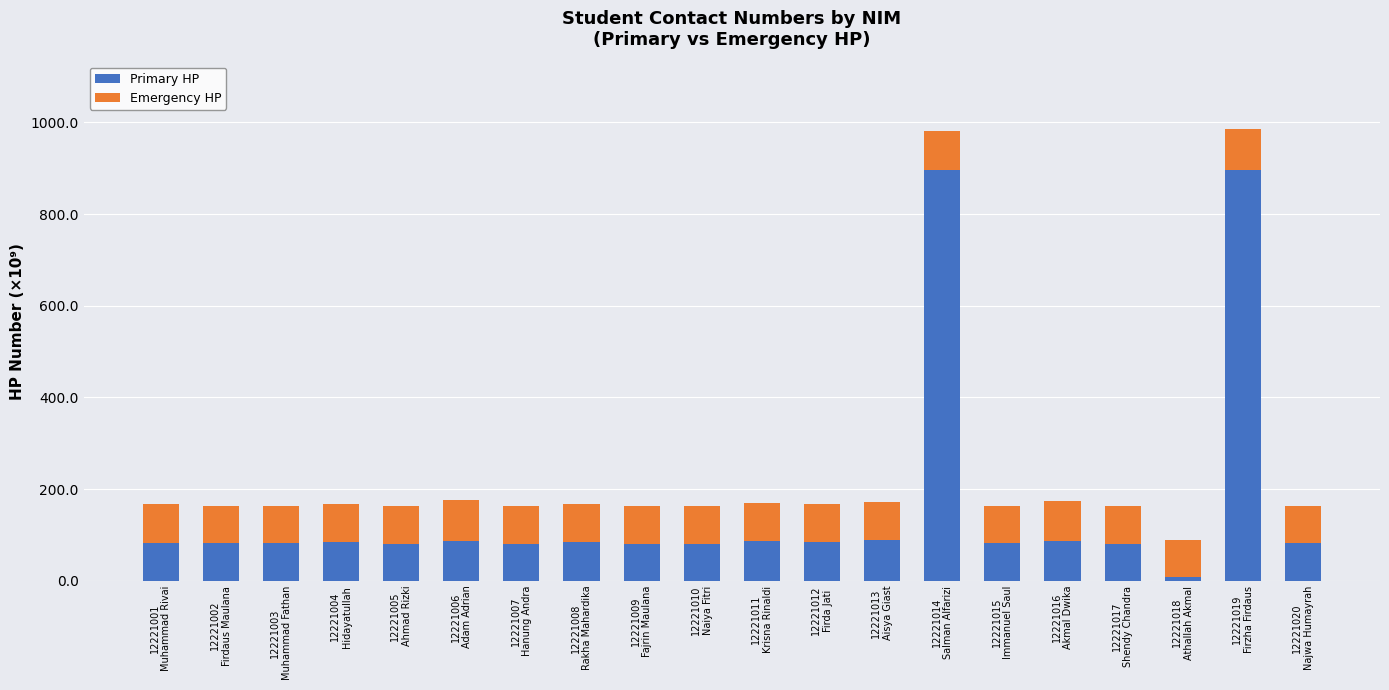

What is the highest value of the Primary HP series?

895.7